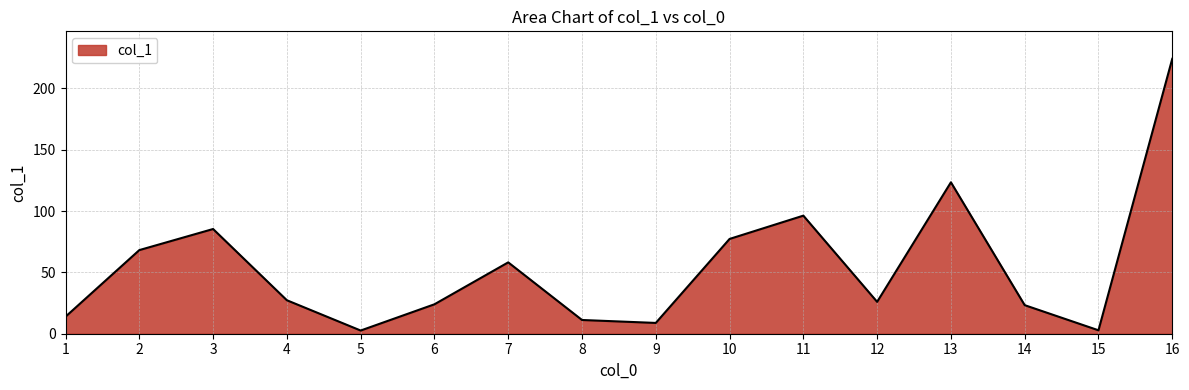

What is the difference between the values at 12 and 8?

14.8